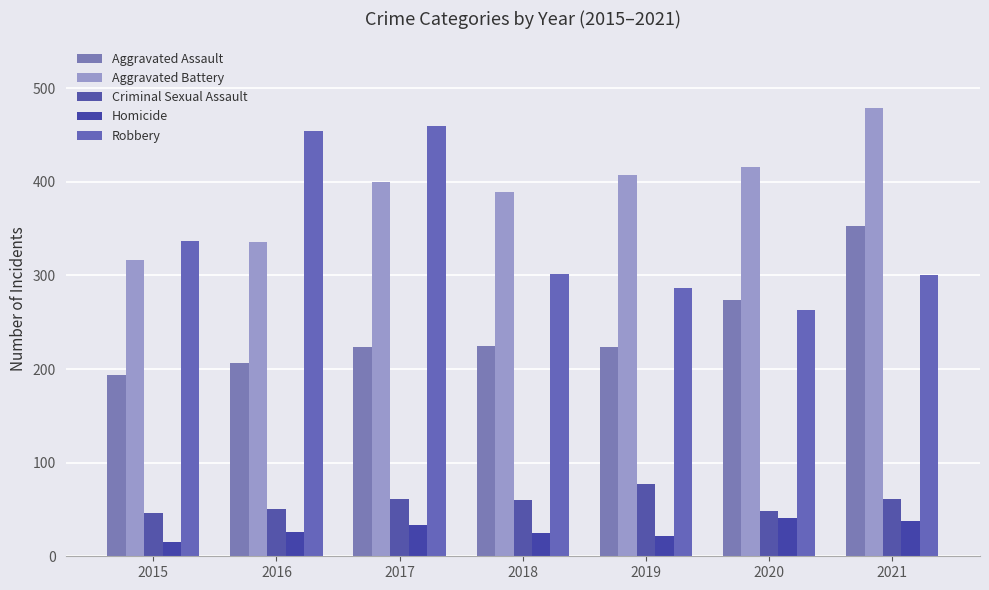

What are all the series names shown in the legend?

Aggravated Assault, Aggravated Battery, Criminal Sexual Assault, Homicide, Robbery